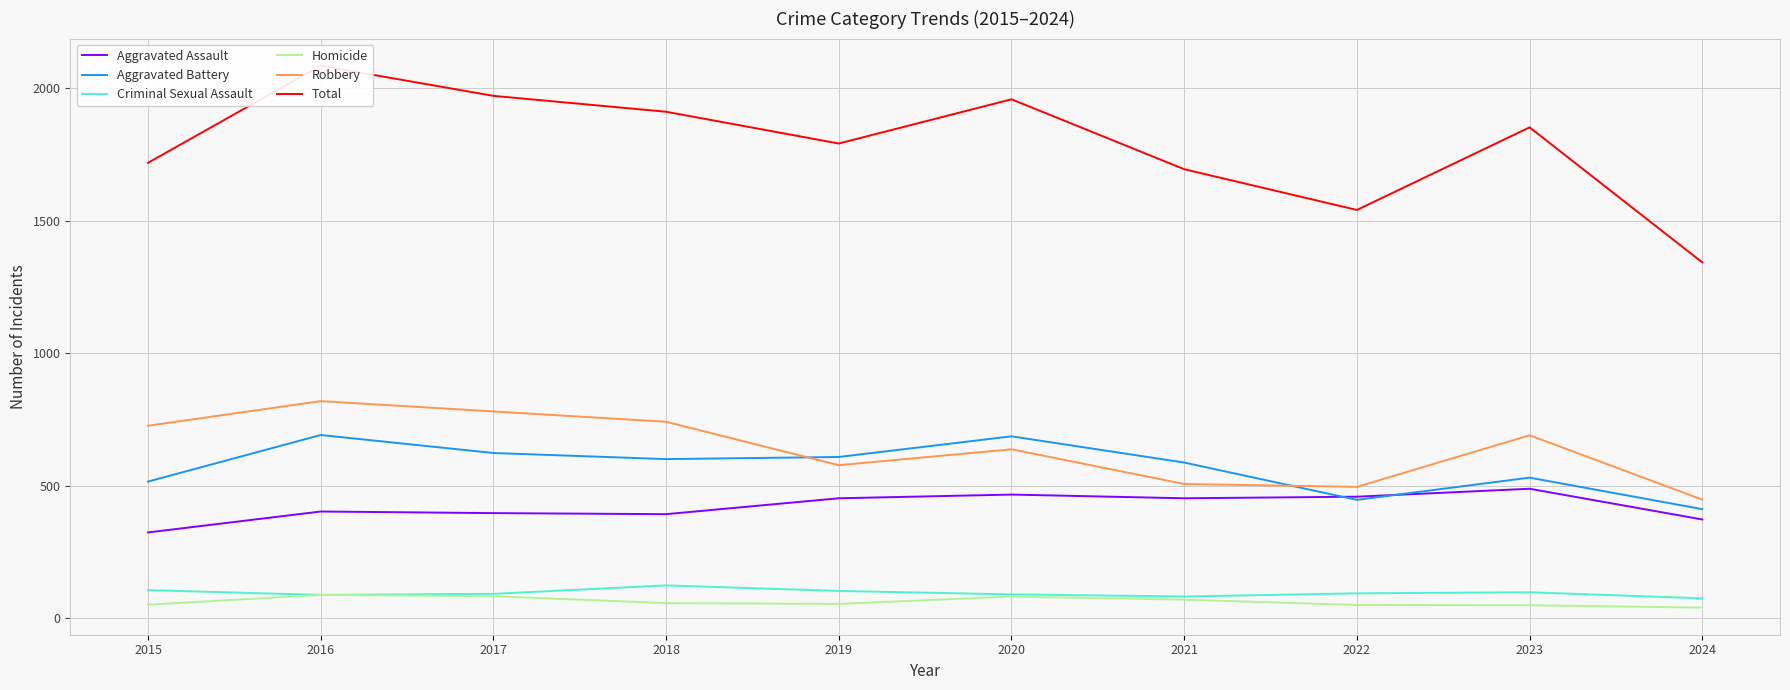

Rank the series by their maximum value, from highest to lowest.

Total, Robbery, Aggravated Battery, Aggravated Assault, Criminal Sexual Assault, Homicide